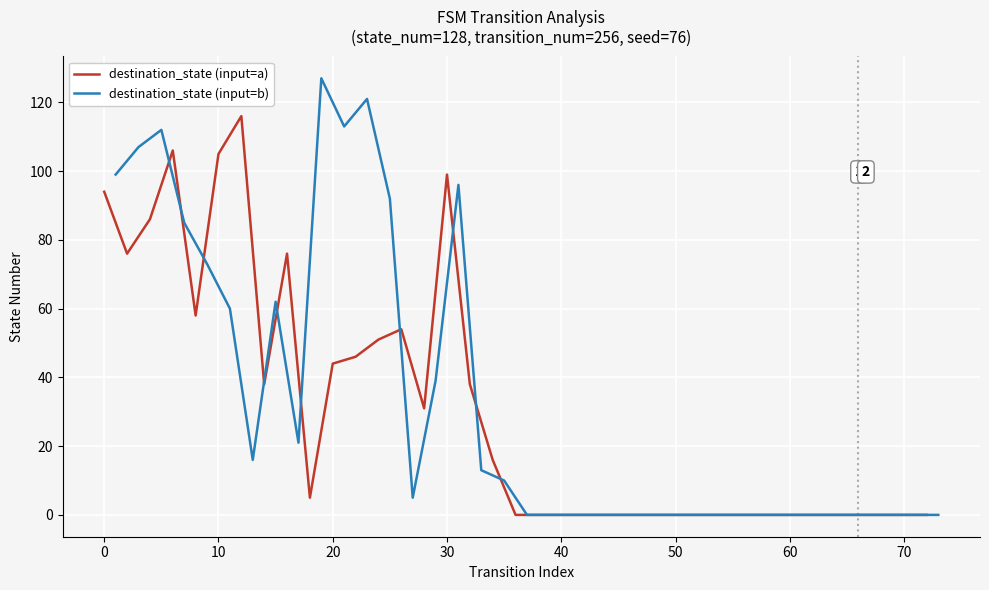

What is the maximum value for destination_state (input=a)?

116